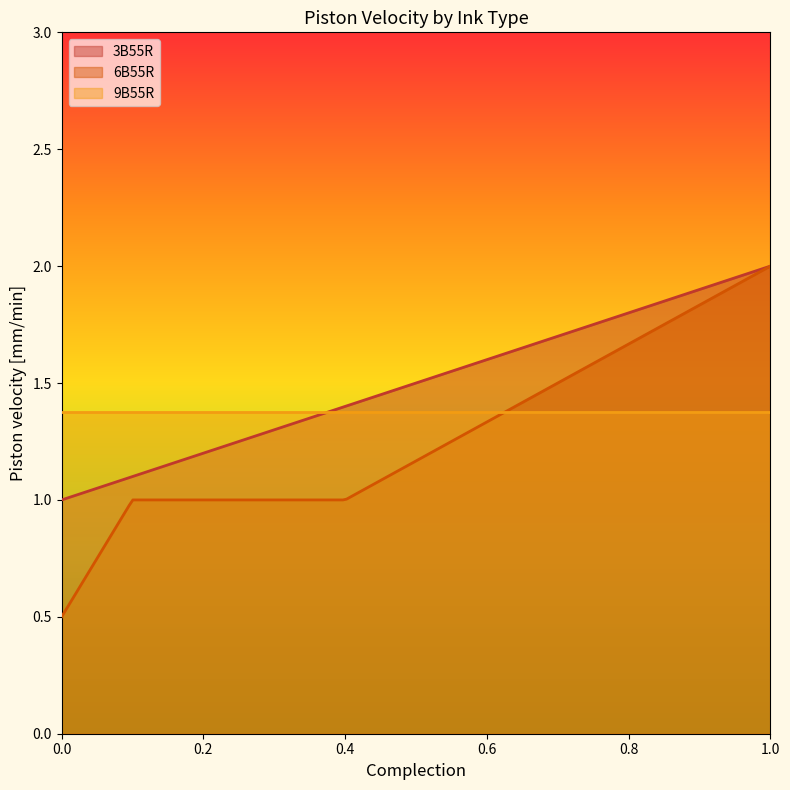

How many values in the 9B55R series are below 2?

4